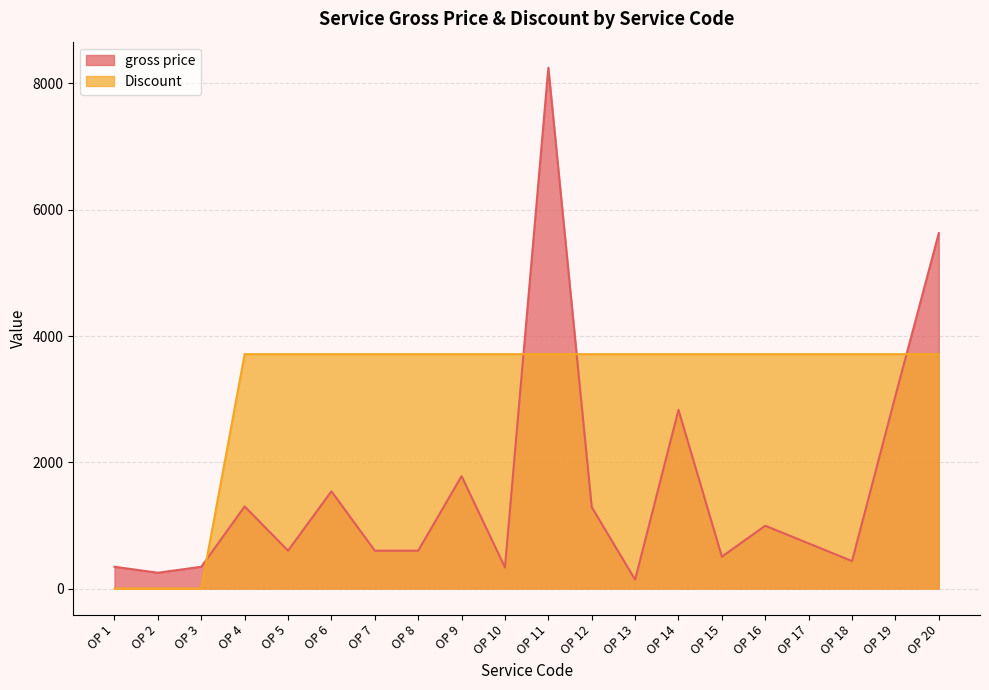

In gross price, how many points are higher than both neighbors (excluding endpoints)?

6